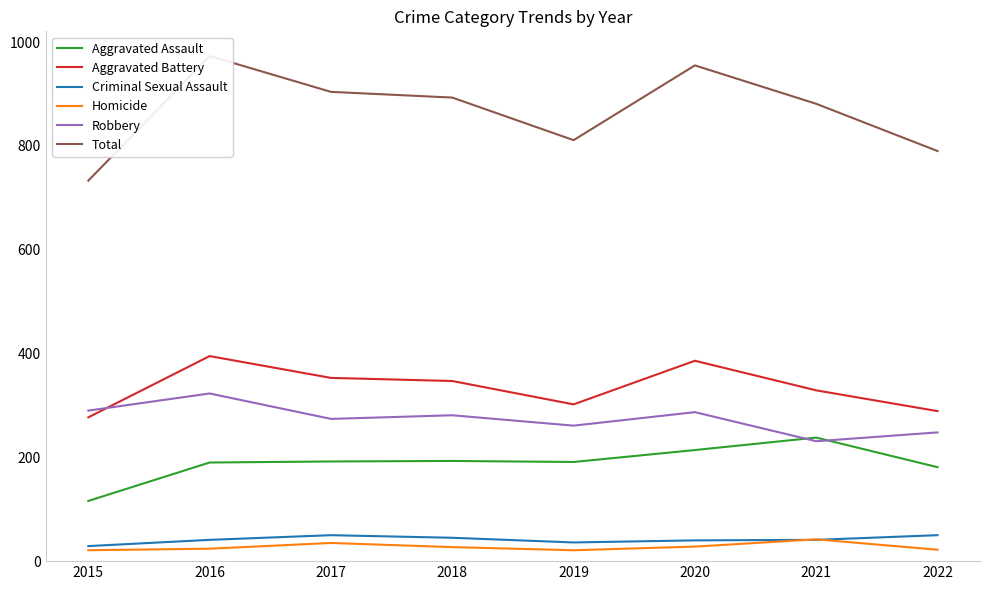

True or false: Aggravated Battery has more than 0 points higher than both neighbors.

True